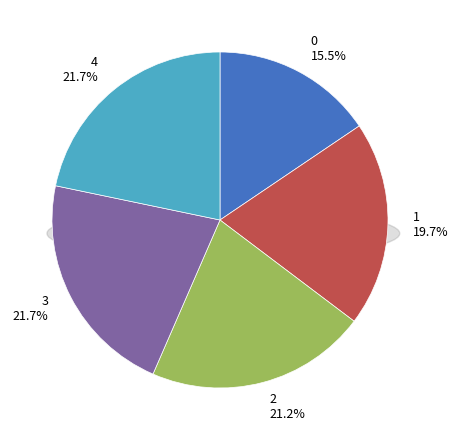

What percentage is the 0 slice, to the nearest percent?

16%